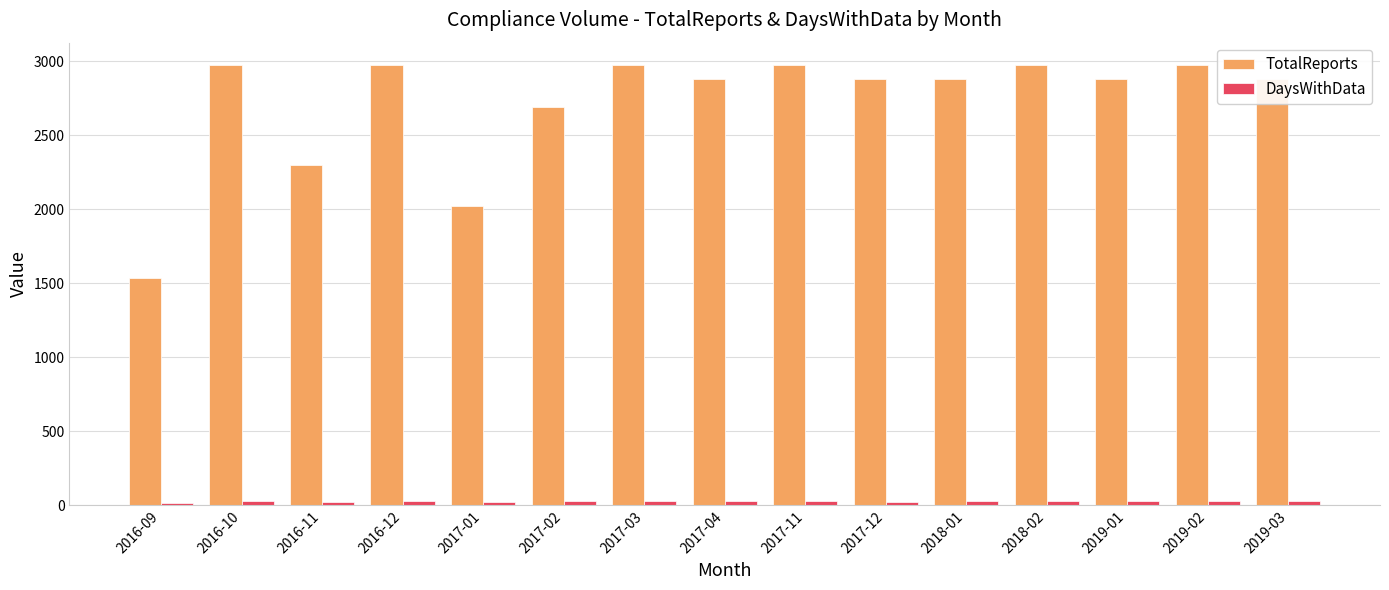

What is the greatest value displayed?

2976